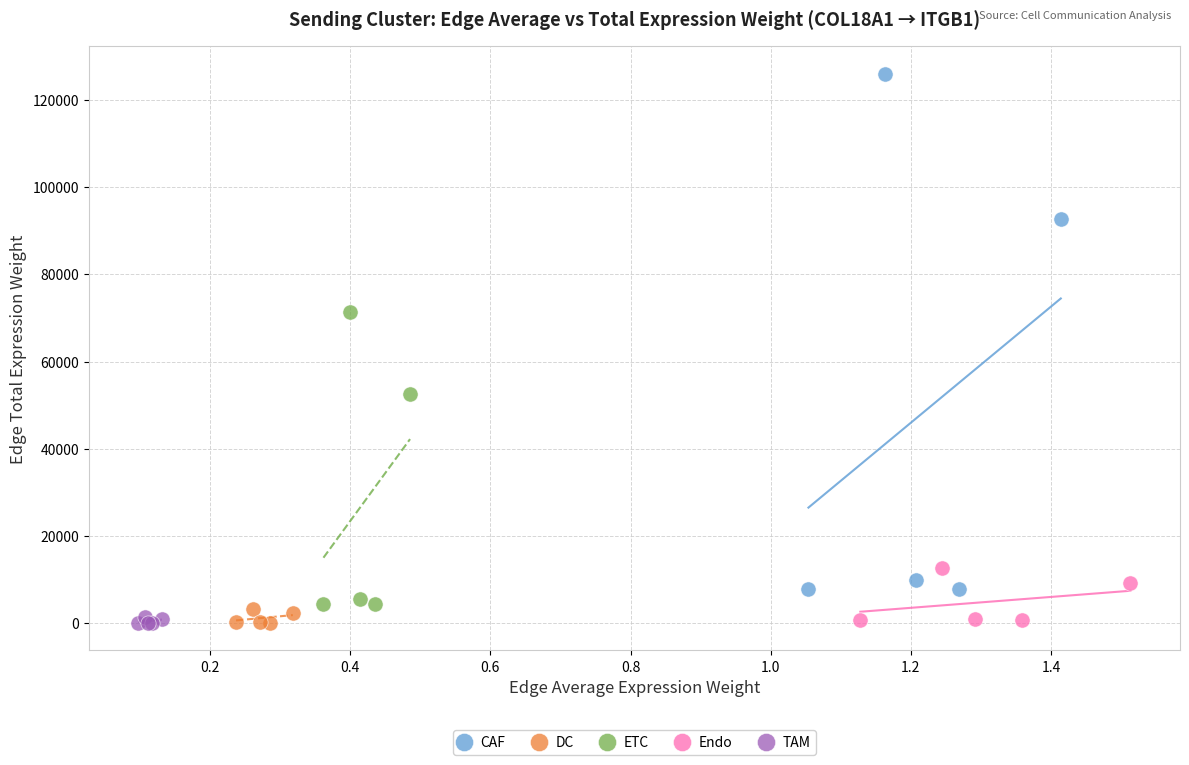

Which series has the widest spread of Y values?

CAF